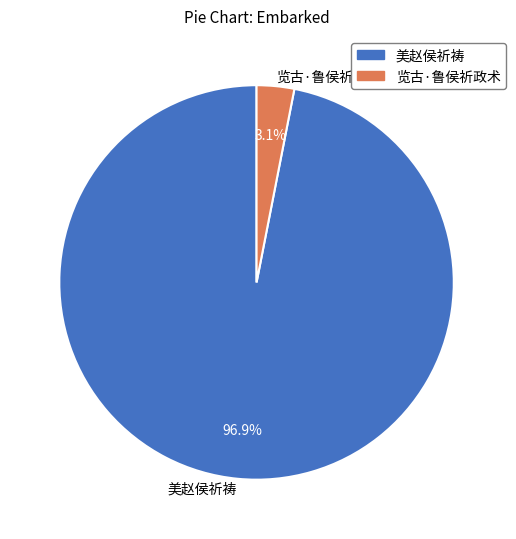

To the nearest percent, what is the difference between the 览古·鲁侯祈政术 and 美赵侯祈祷 slice percentages?

94%